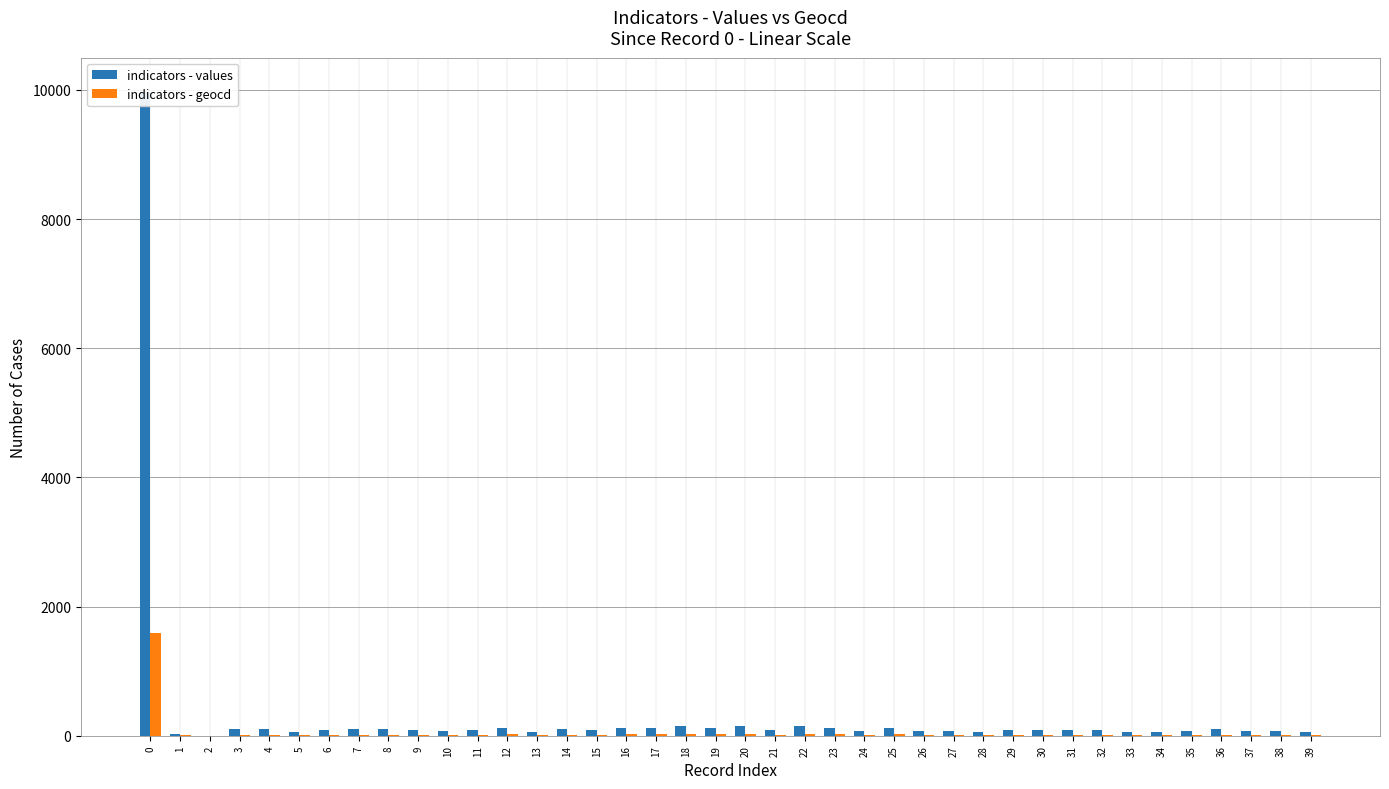

Rank the series at 20 from lowest to highest value.

indicators - geocd, indicators - values